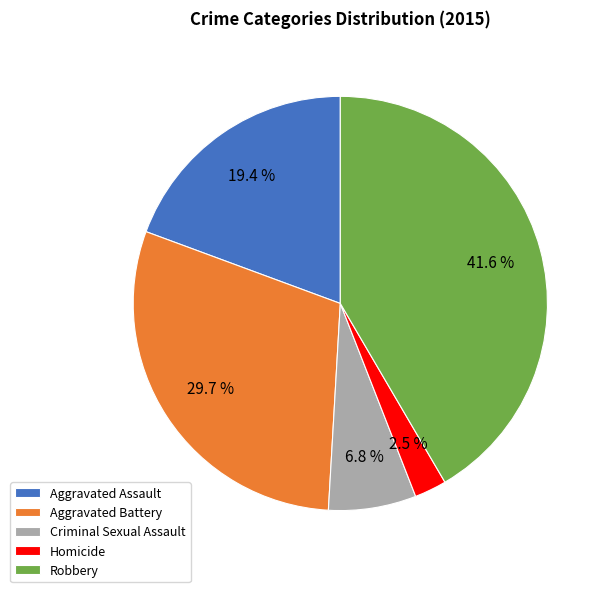

Rank the categories by value from highest to lowest.

Robbery, Aggravated Battery, Aggravated Assault, Criminal Sexual Assault, Homicide